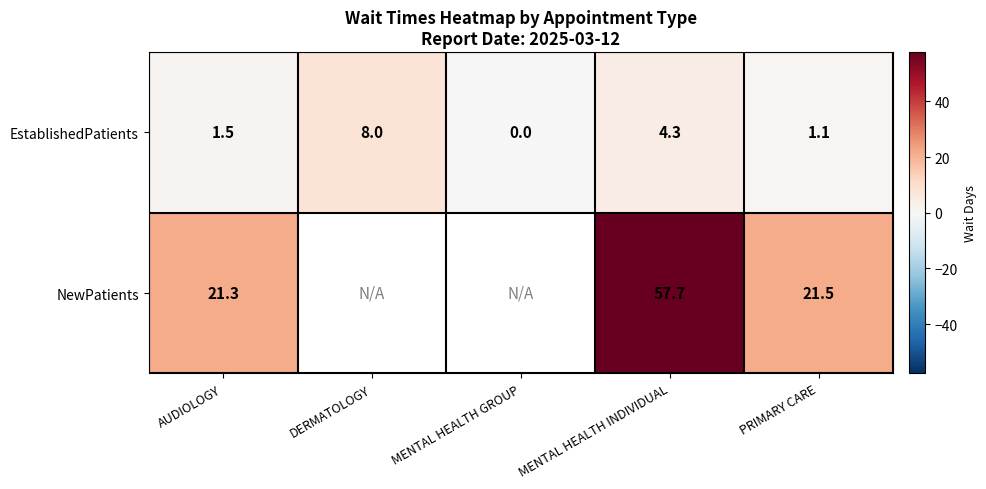

Is the value of EstablishedPatients at AUDIOLOGY greater than the value of NewPatients at MENTAL HEALTH INDIVIDUAL?

No